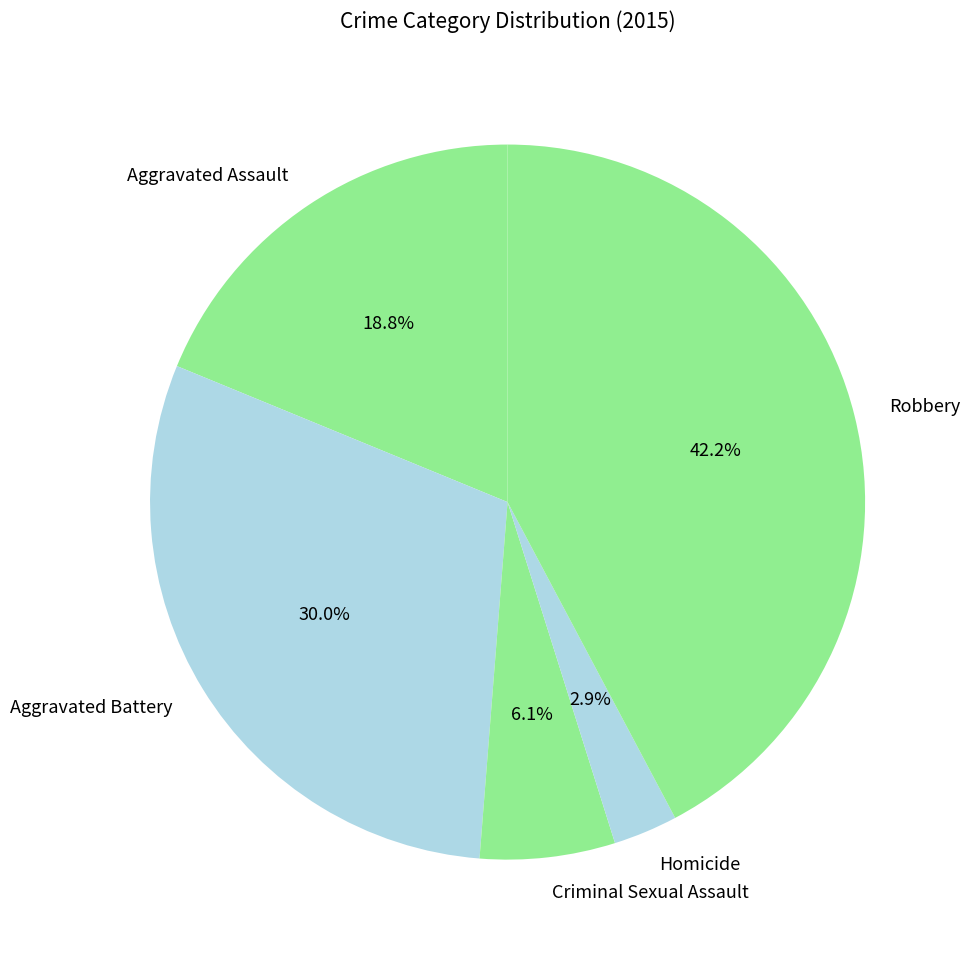

Which has a higher value, Criminal Sexual Assault or Aggravated Assault?

Aggravated Assault